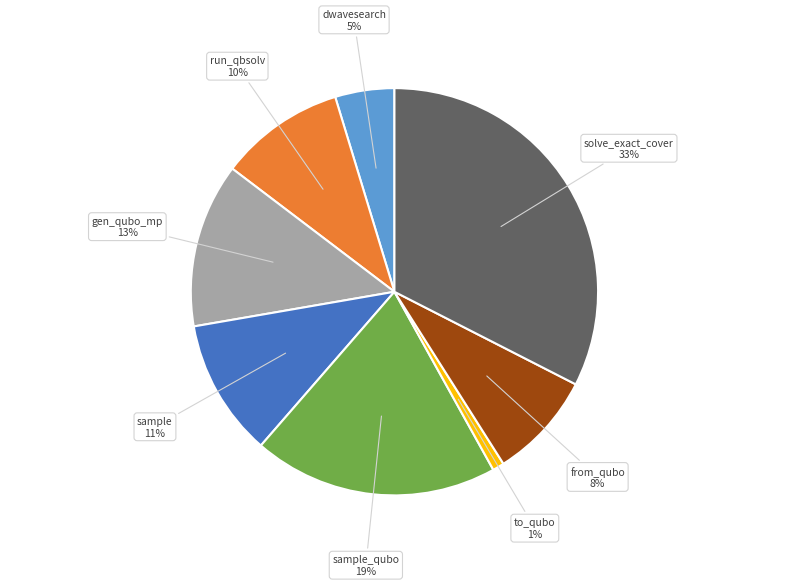

Is there any slice that represents more than half of the pie?

No